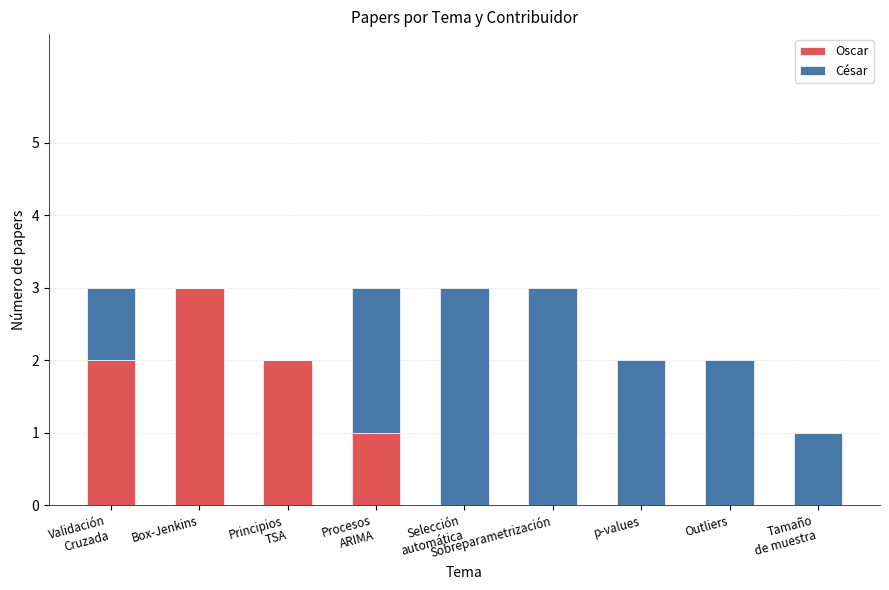

Are the bars horizontal?

No